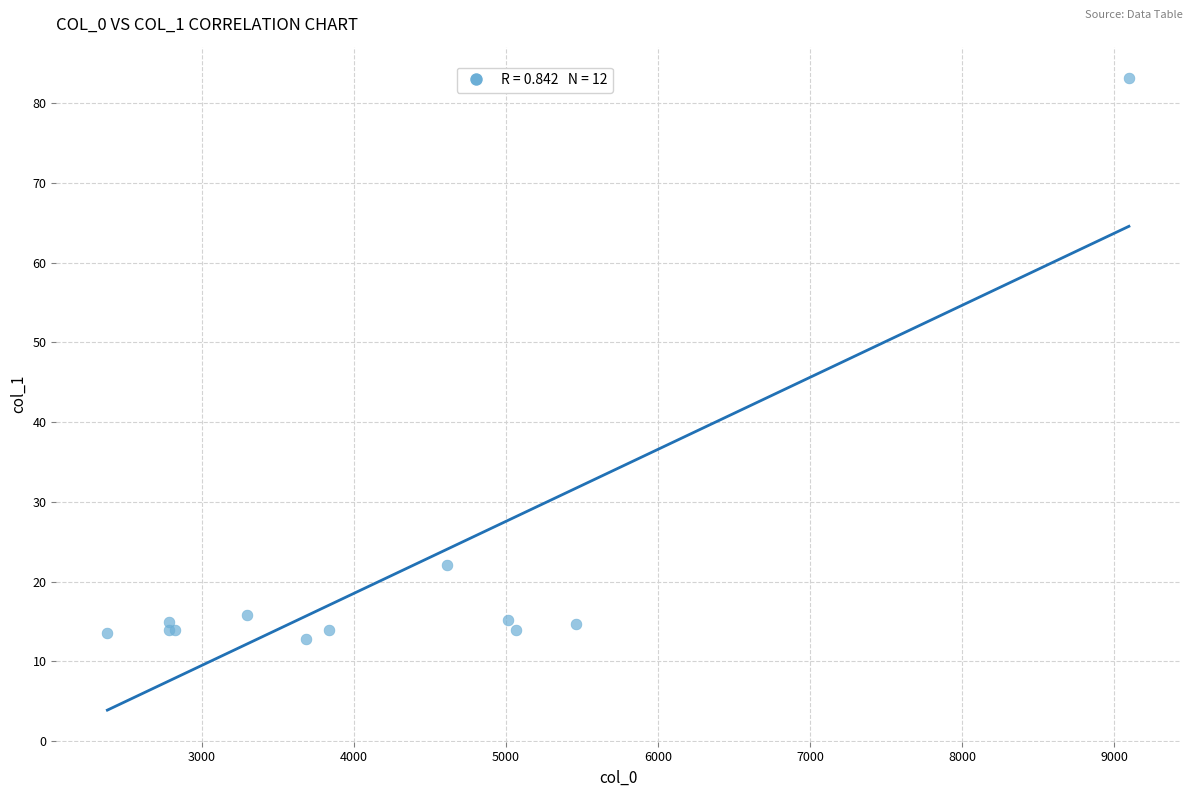

What Y value in the scatter plot is closest to 47?

22.1